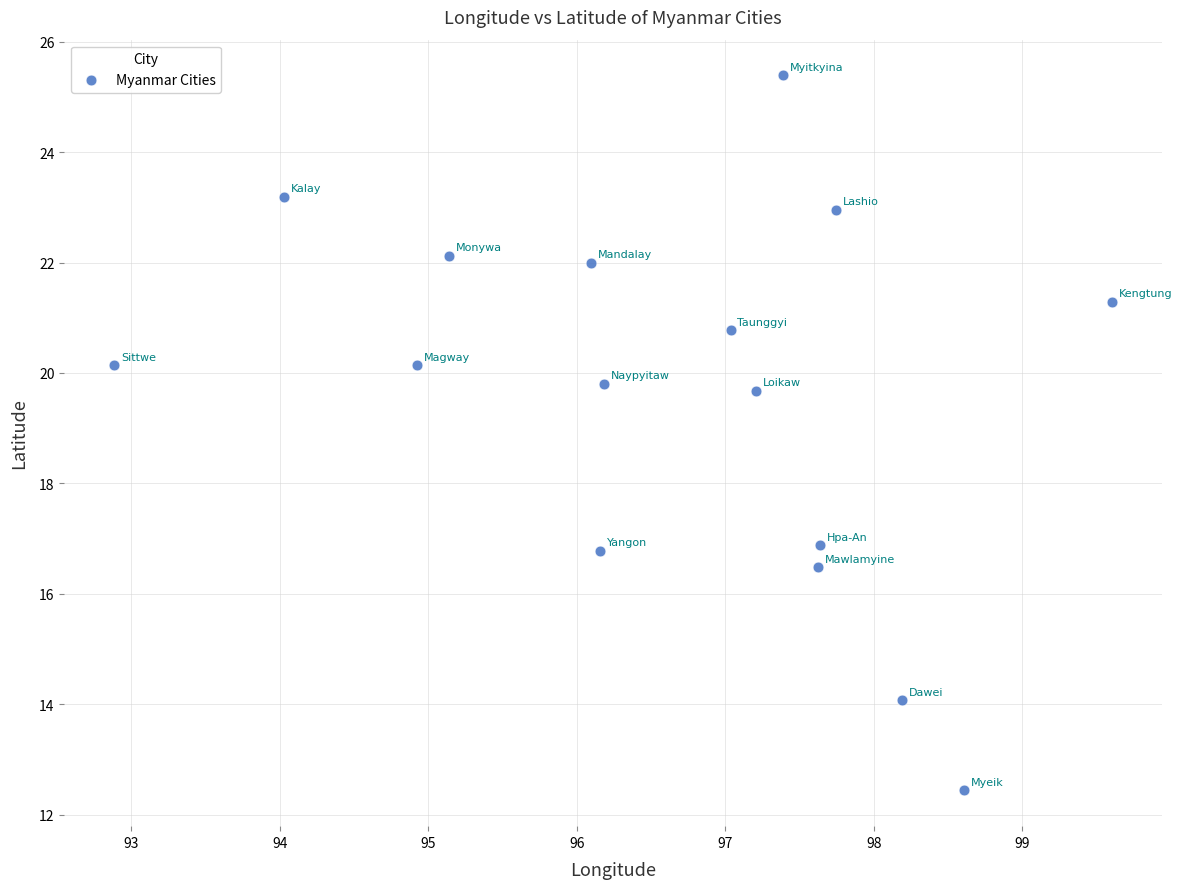

What is the range of Y values (max minus min)?

12.9